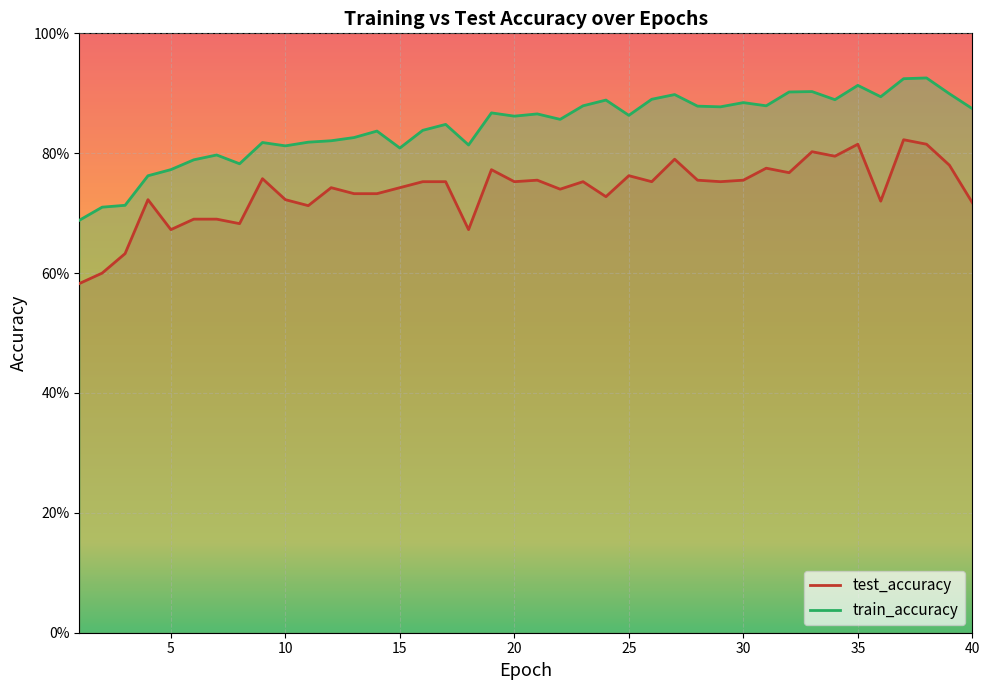

How many interior local peaks does the test_accuracy series have?

12